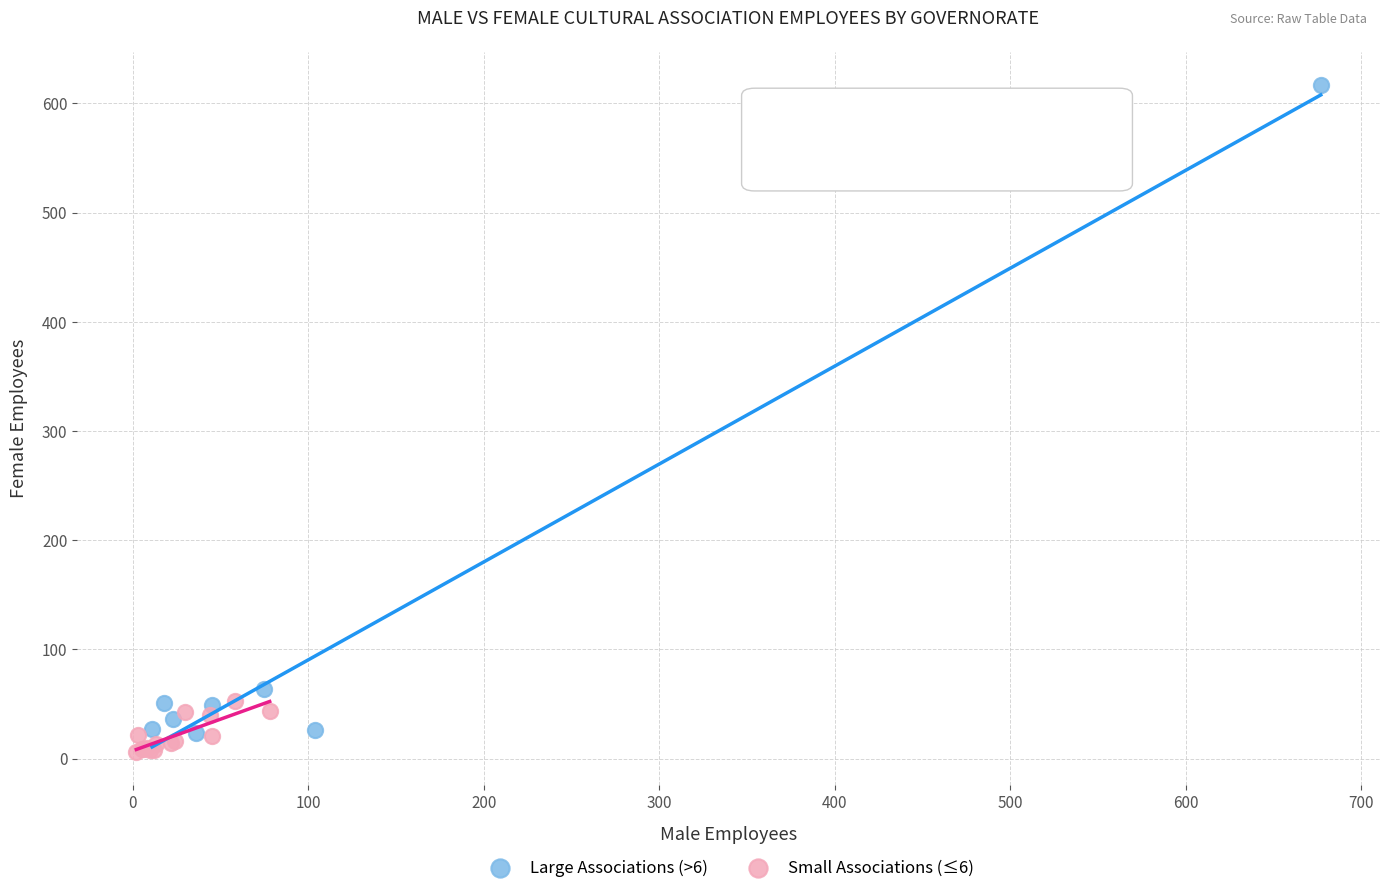

Which series reaches the minimum Y coordinate?

Small Associations (≤6)